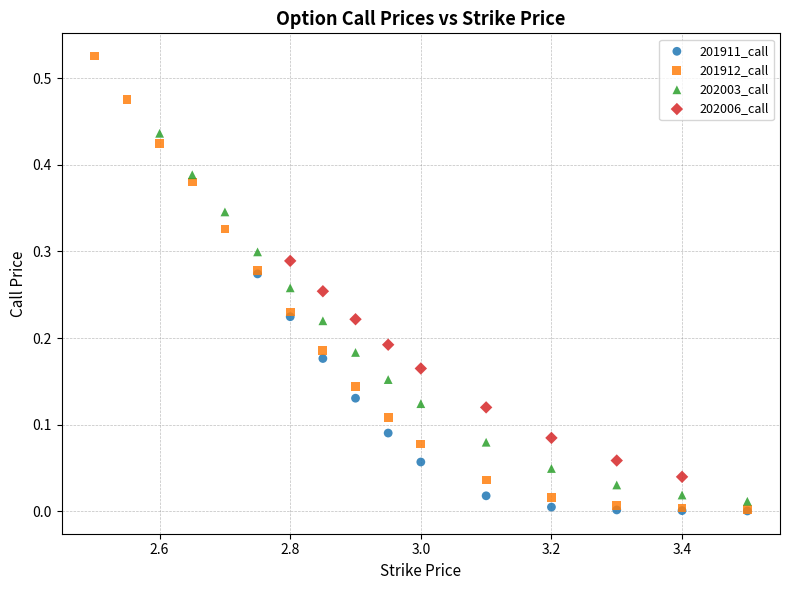

Which series has the widest spread of Y values?

201912_call